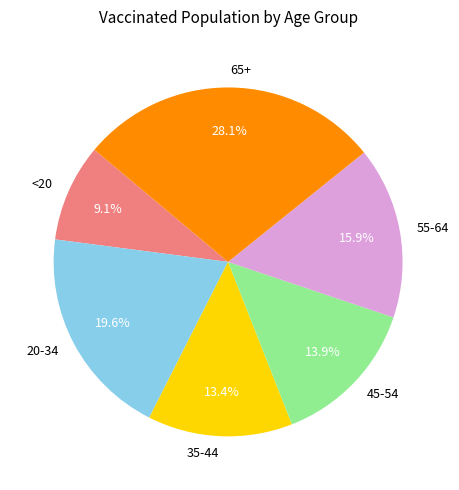

To the nearest percent, what is the difference between the largest and smallest slice percentages?

19%